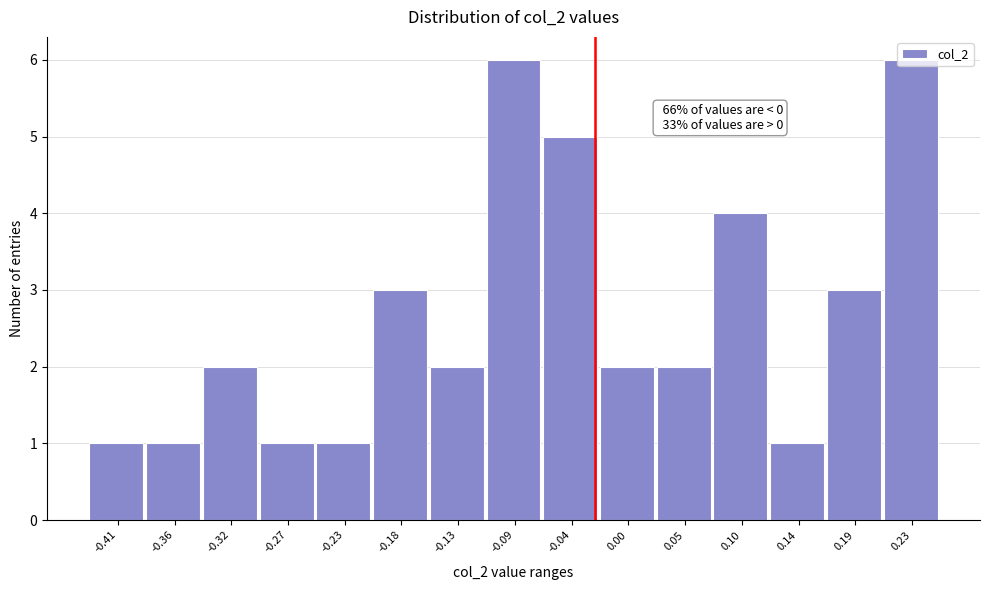

The chart shows a value of 2 at -0.32. True or false?

True